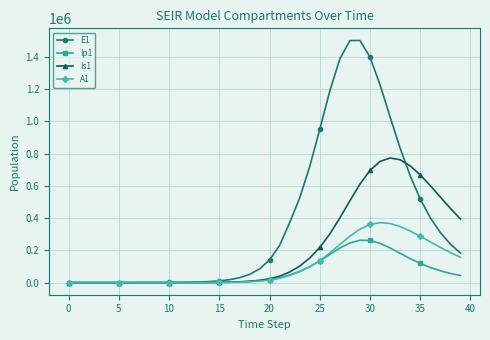

What is the difference between the second highest and minimum values in the E1 series?

1499744.2